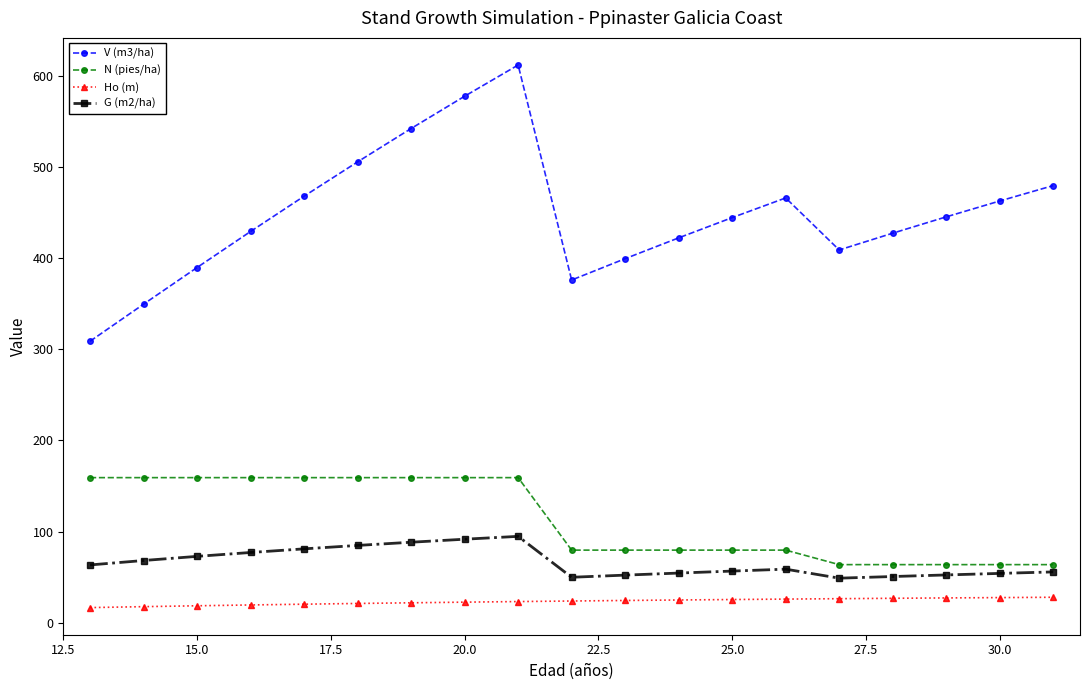

What is the minimum value shown in the chart?

16.5